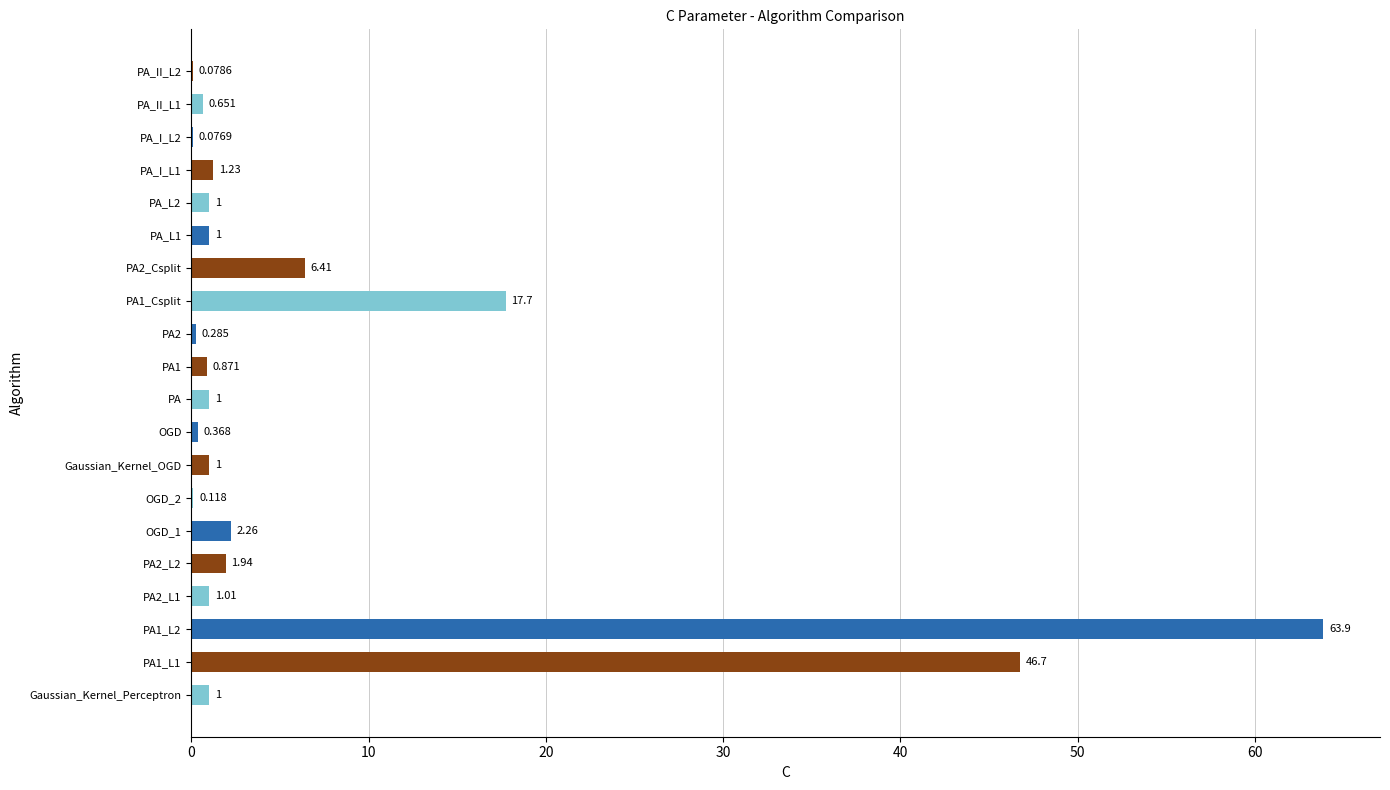

Between OGD and PA_I_L2, which is larger?

OGD